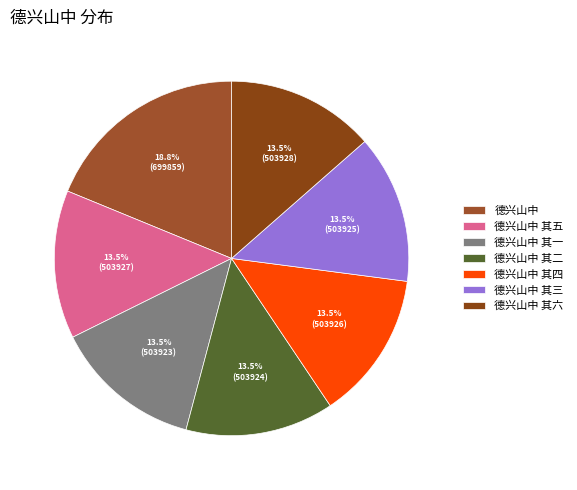

How many slices are in this pie chart?

7